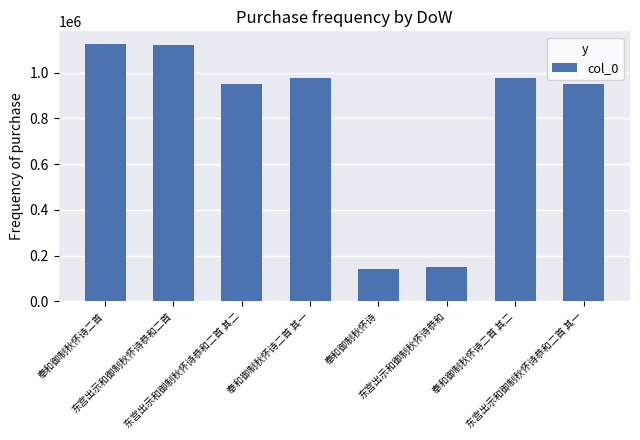

Are the bars horizontal?

No